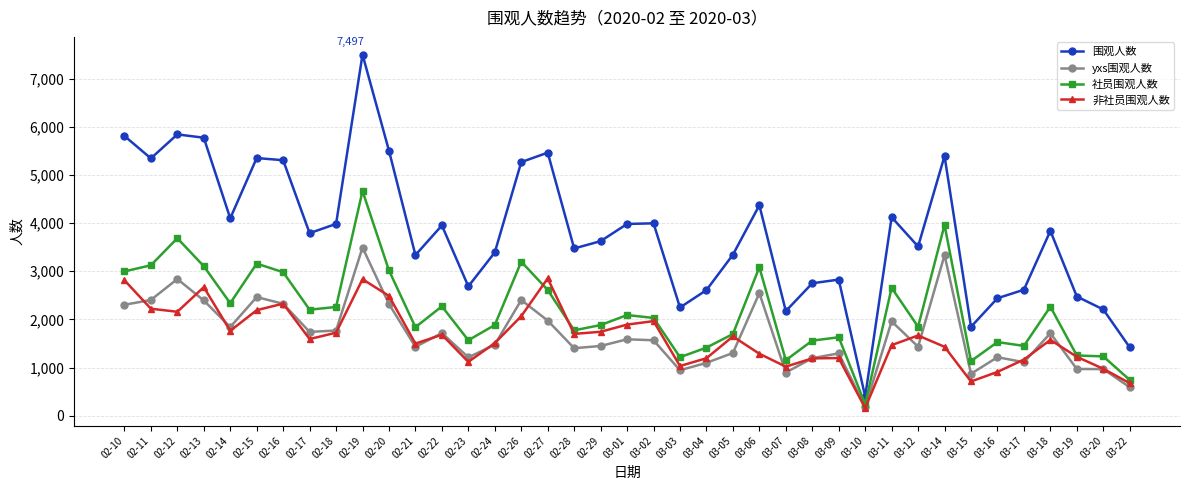

At how many categories does at least one series exceed 1930?

36